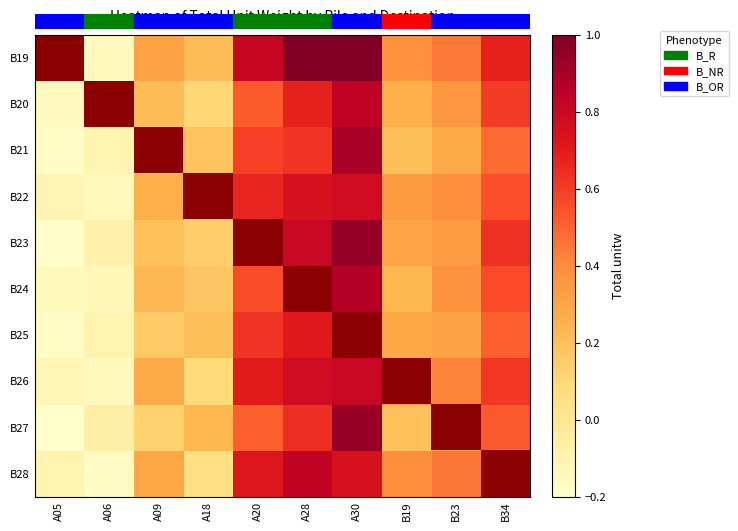

Which category has the lowest value across all series?

A05